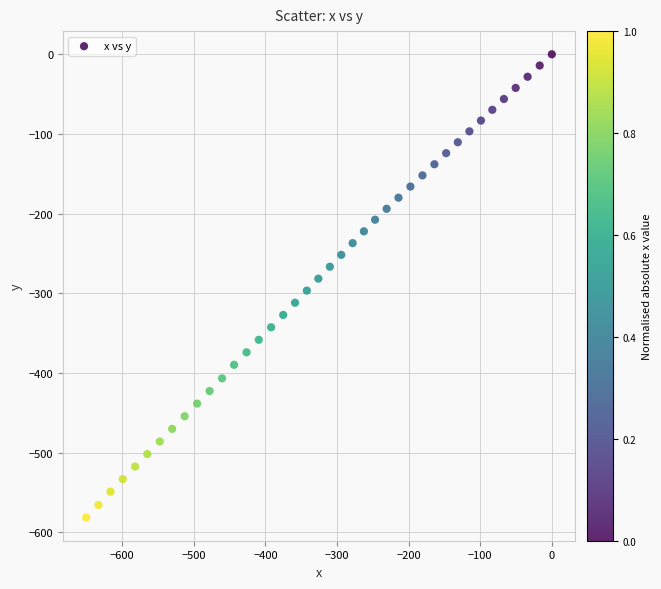

What is the range of X values (max minus min)?

650.4